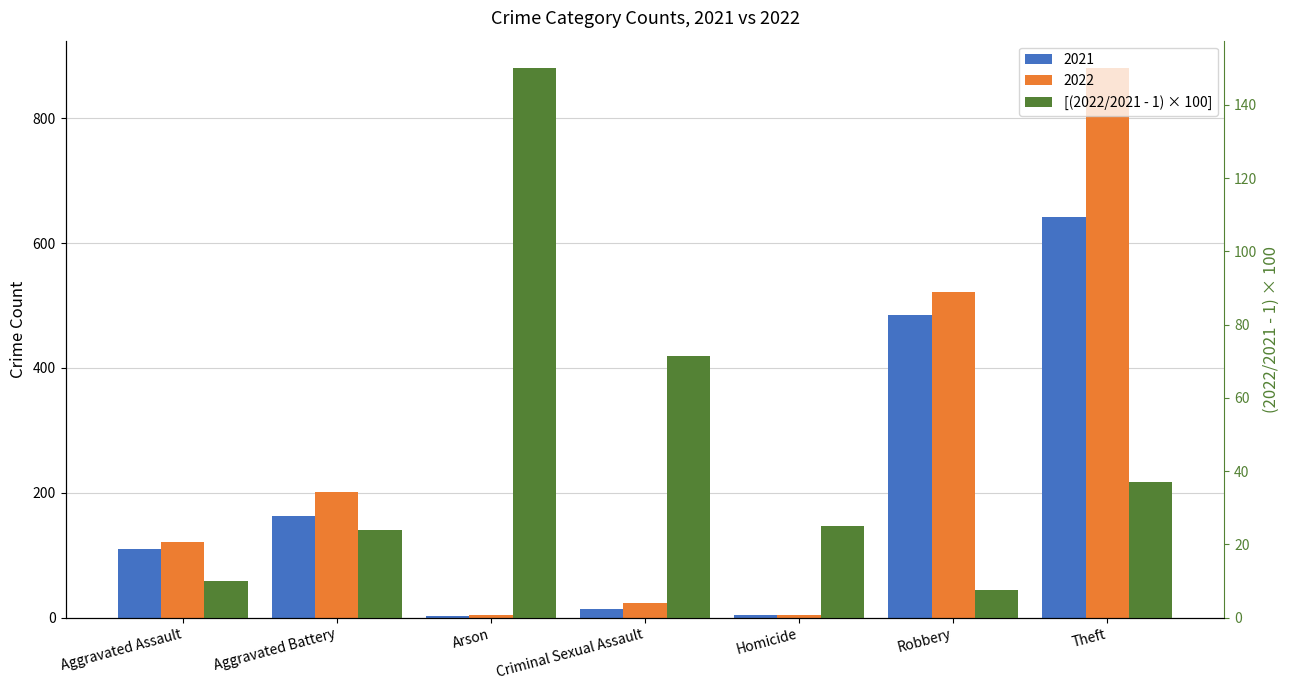

True or false: the data shows 7.6 at Robbery.

True